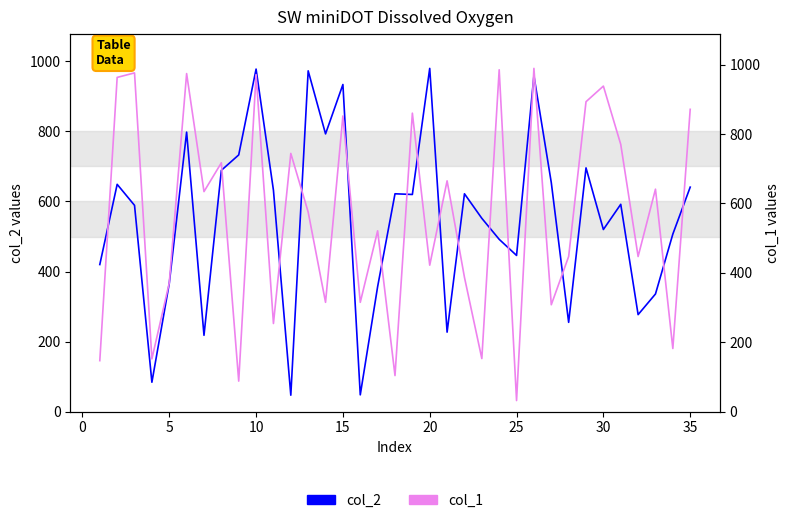

What is the maximum value for col_2?

980